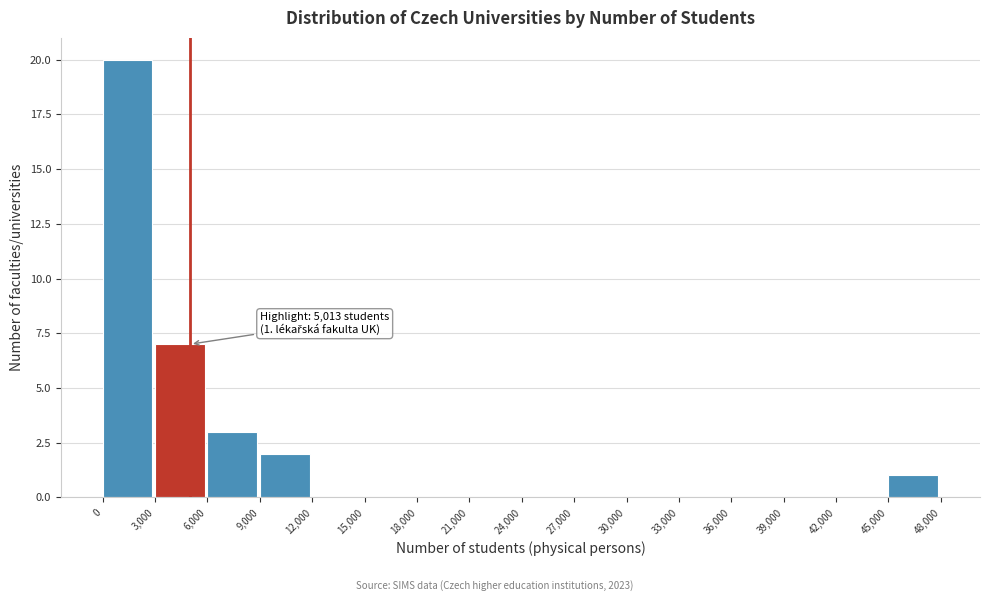

Which range on the x-axis has the tallest bar?

0 to 3,000